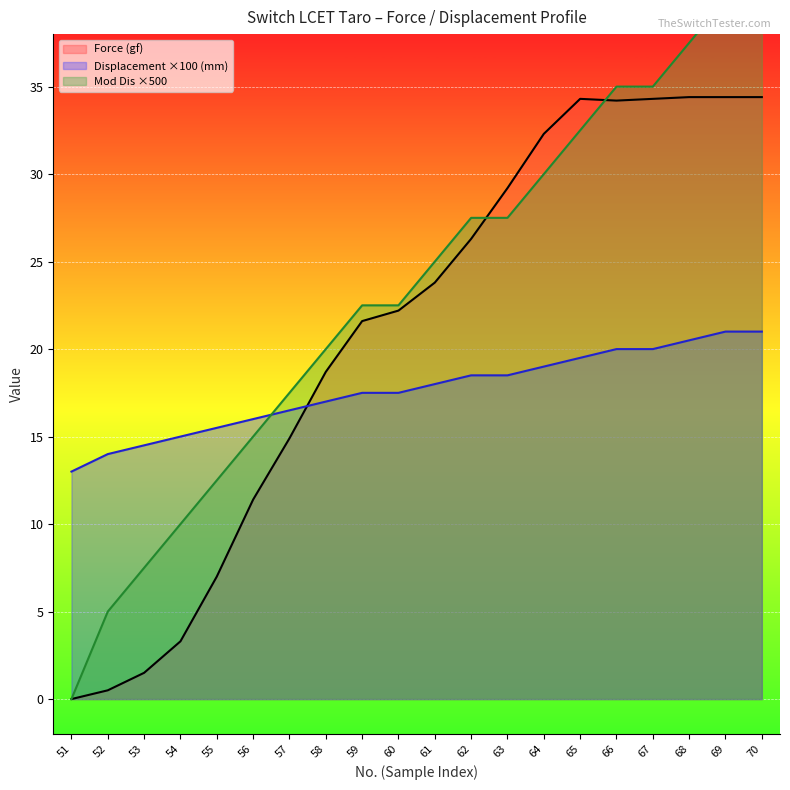

In Force (gf), how many points are higher than both neighbors (excluding endpoints)?

1